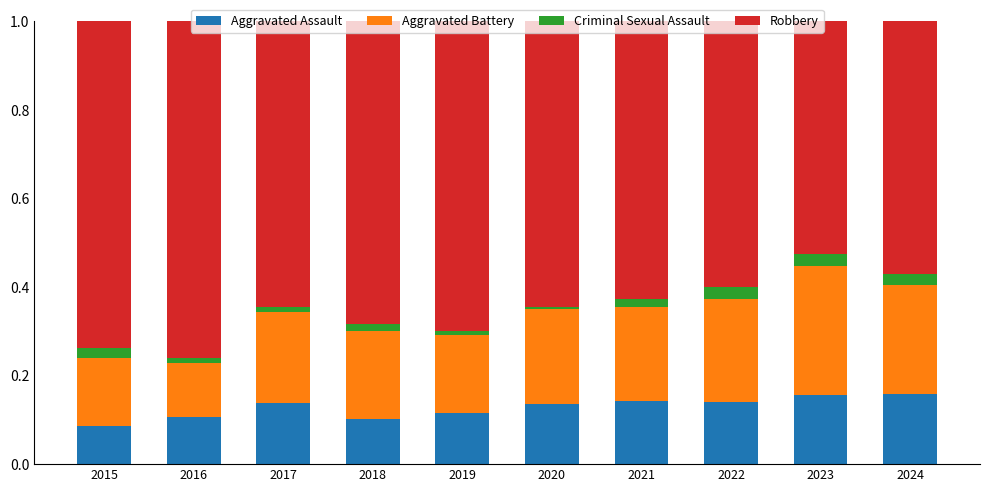

What is the total value across all series at 2022?

1.0